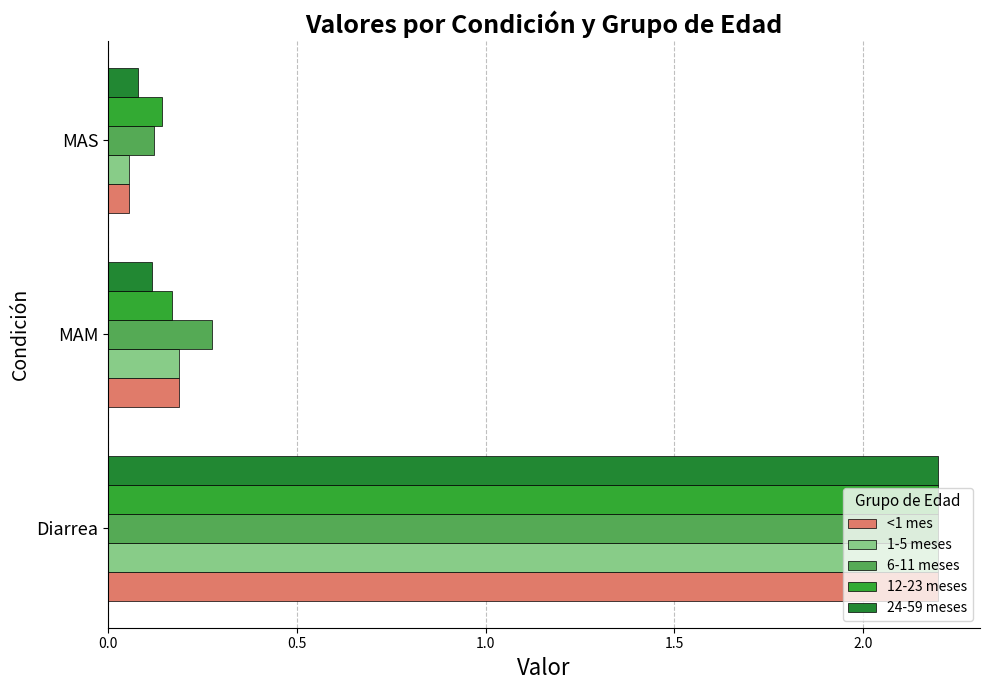

Count the number of data series in this chart.

5